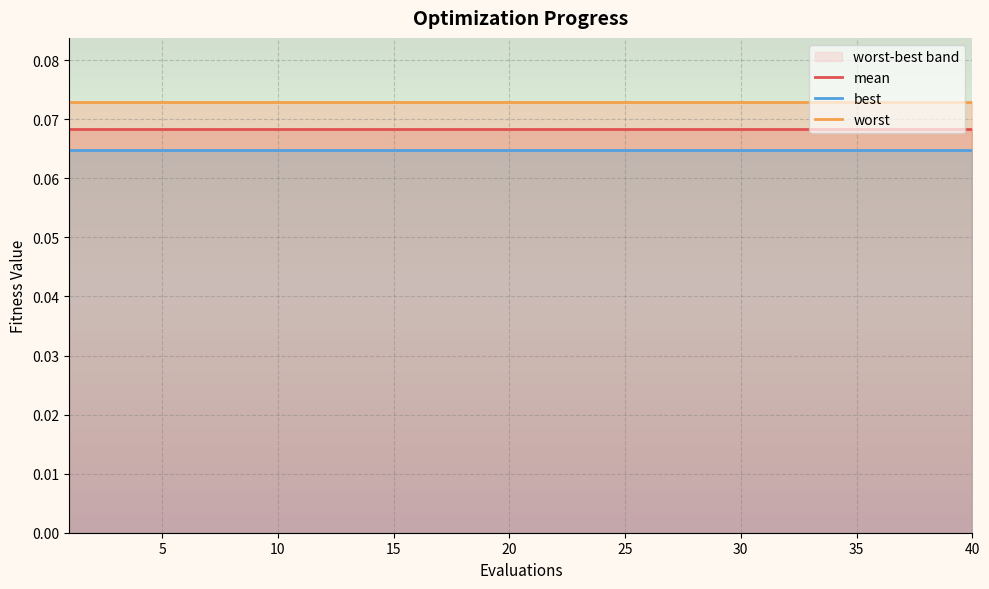

What value does the best series have at 5?

0.1